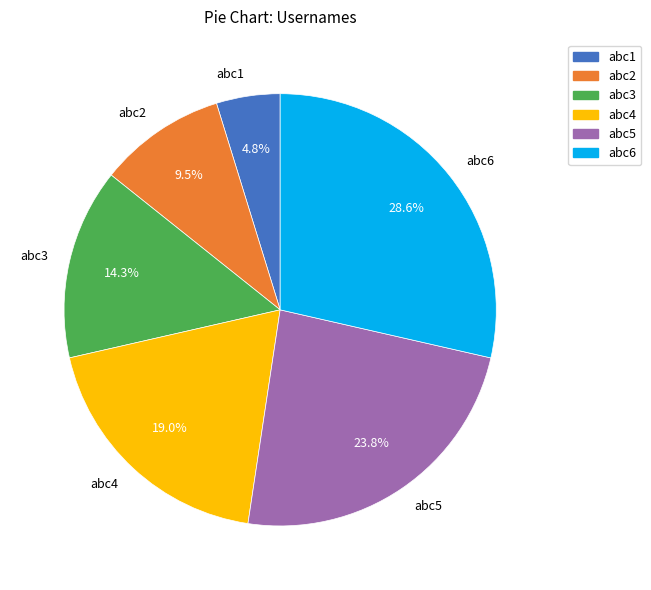

Is abc1 the majority of the pie?

No